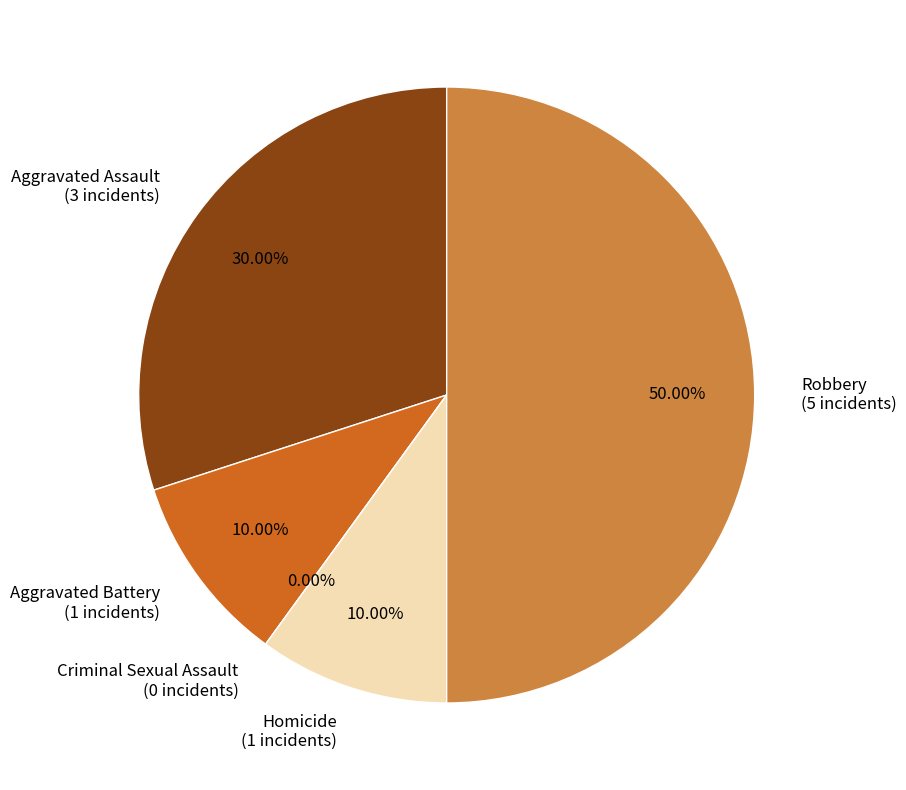

How many segments does this pie chart have?

5